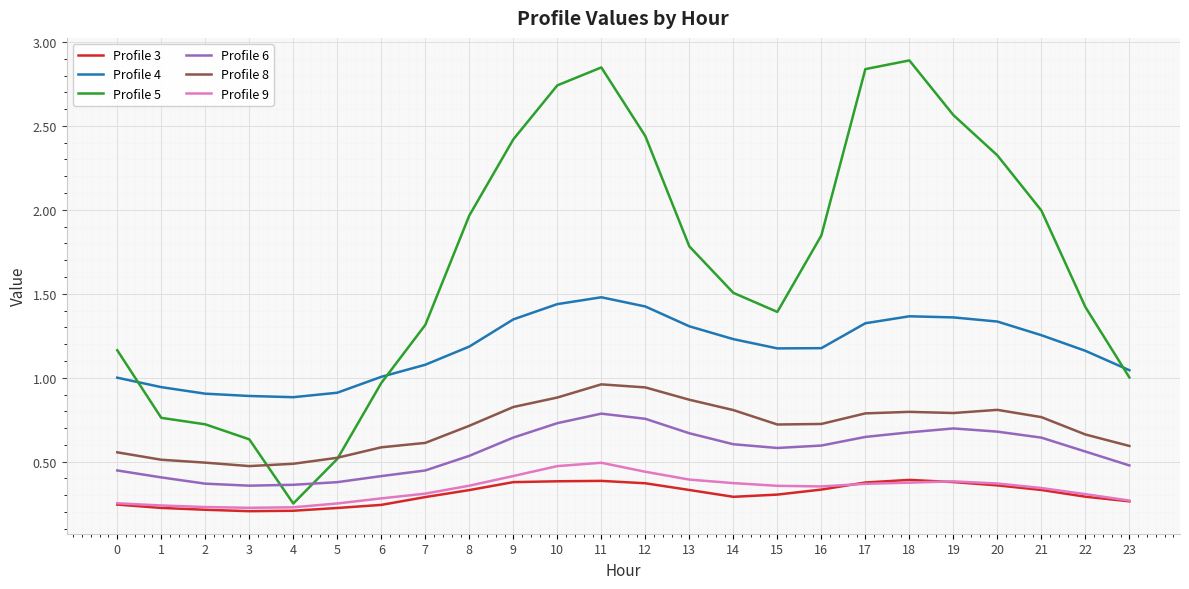

Is this an area chart (filled region under the line)?

No